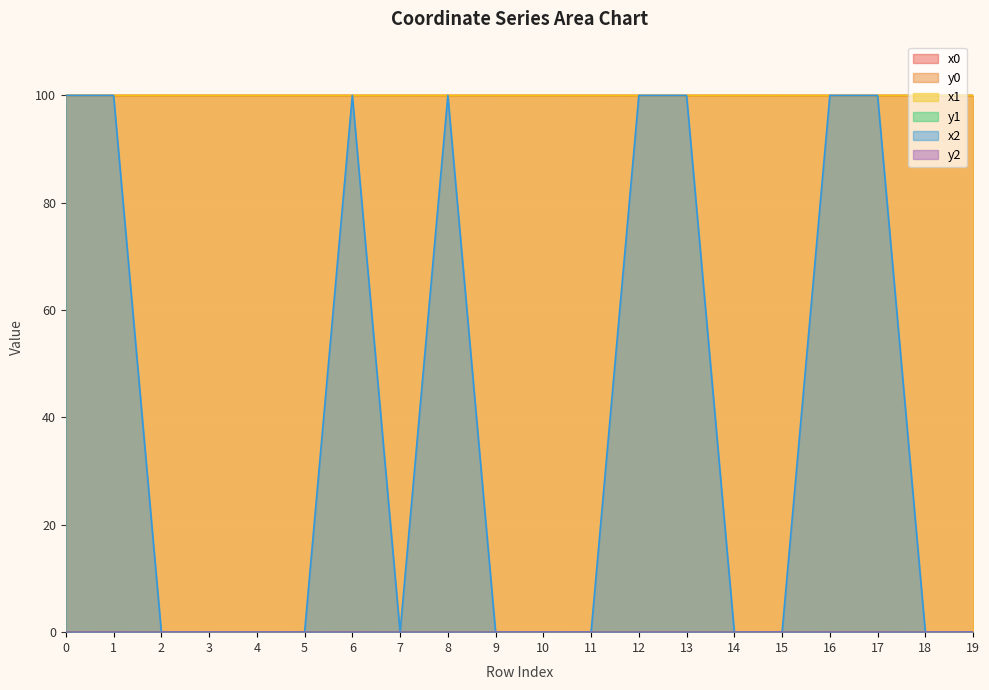

True or false: y0 has more than 0 interior local peaks.

True